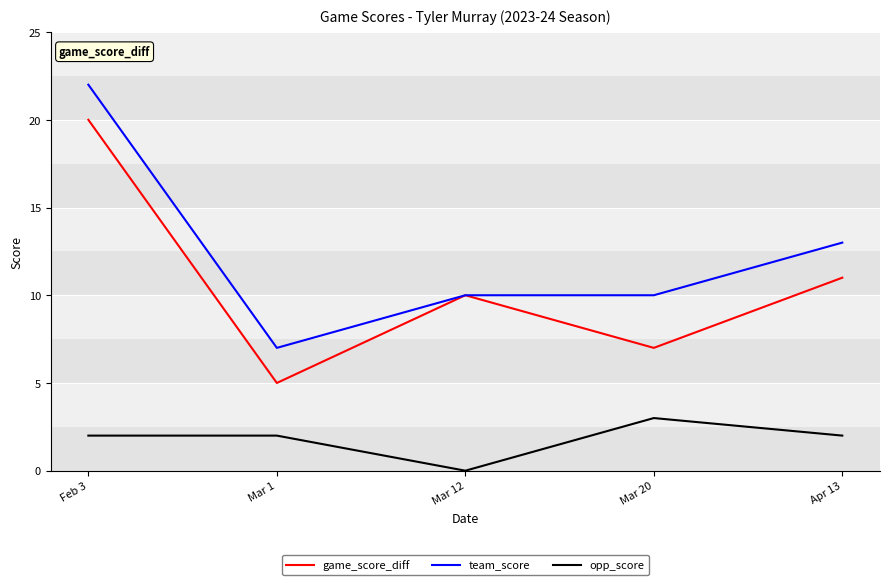

How many series are shown in this chart?

3